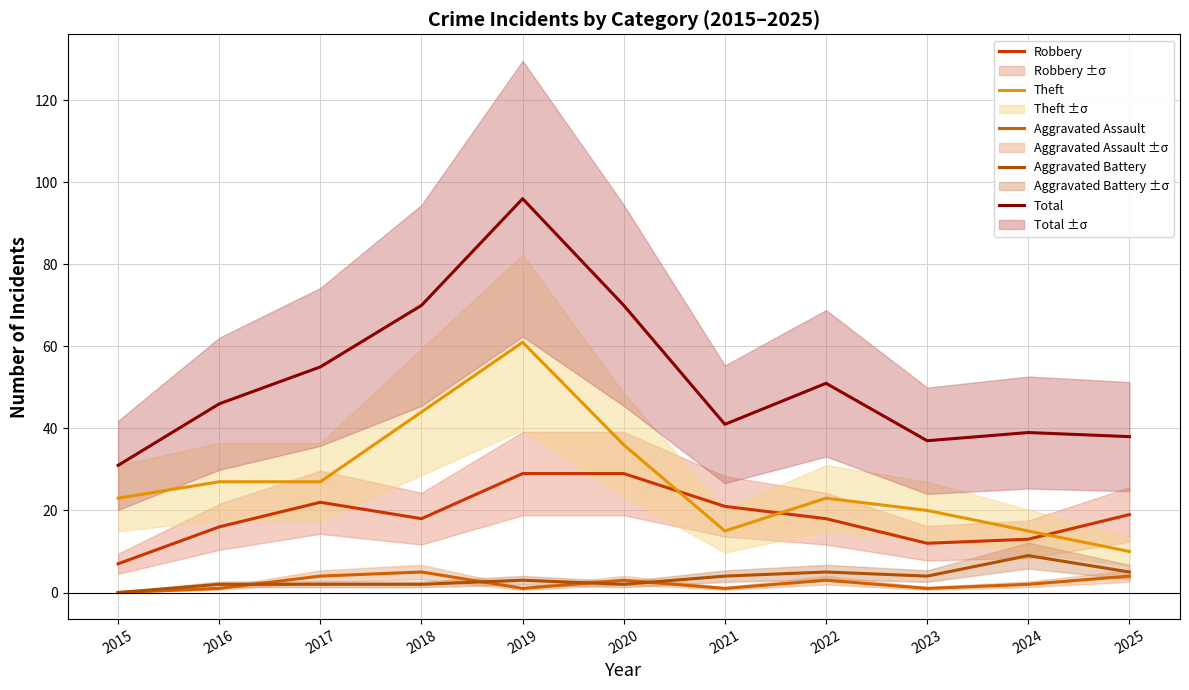

What is the sum of all Theft values?

301